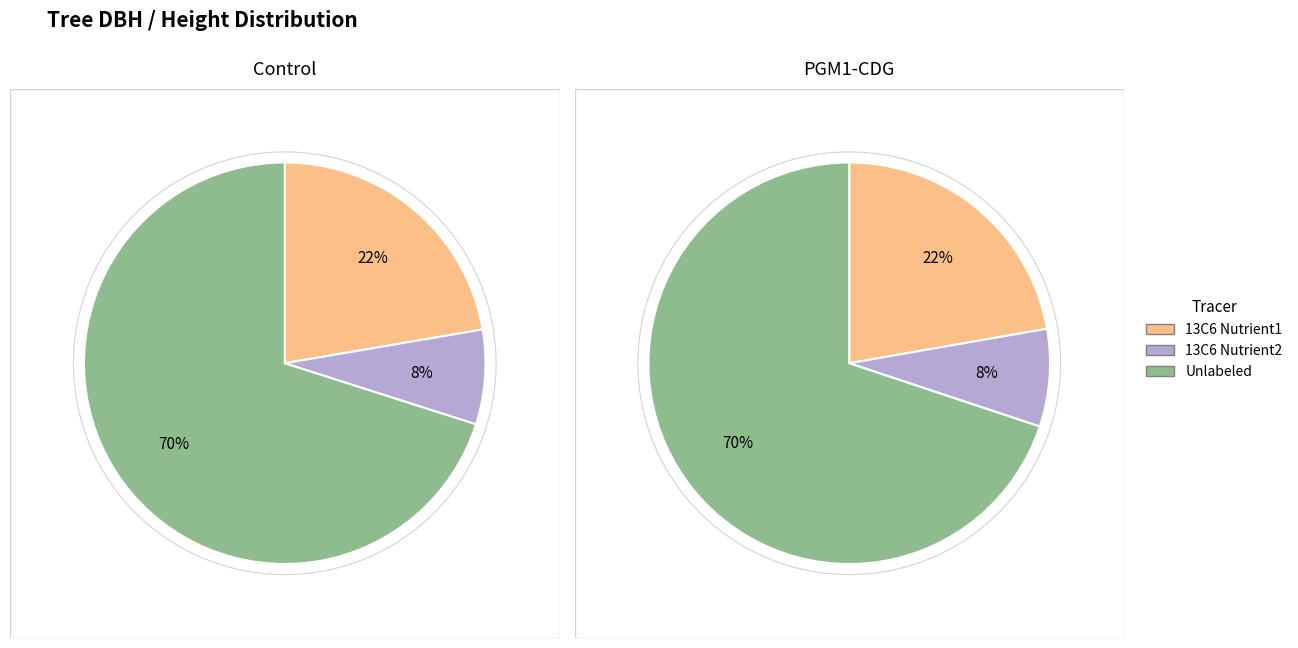

Is it true that 90393001 is 2% of the pie?

False